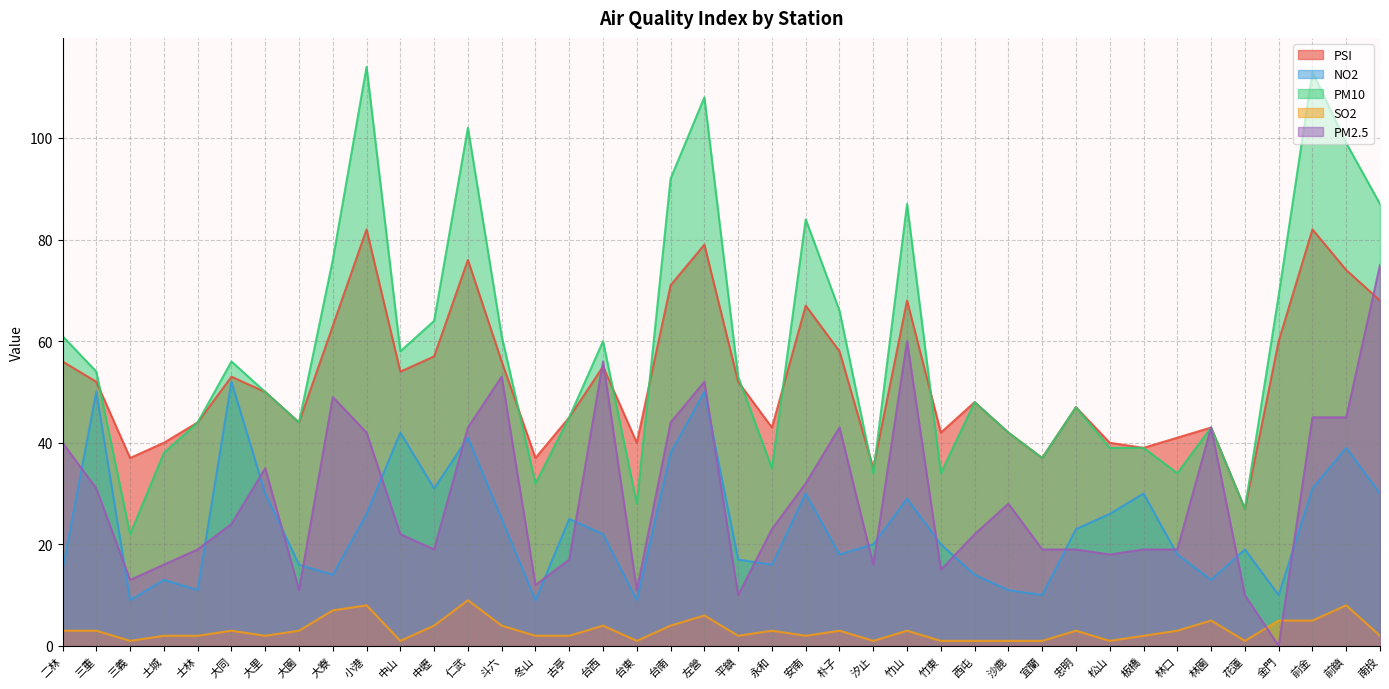

At which category does NO2 reach its first local peak?

三重